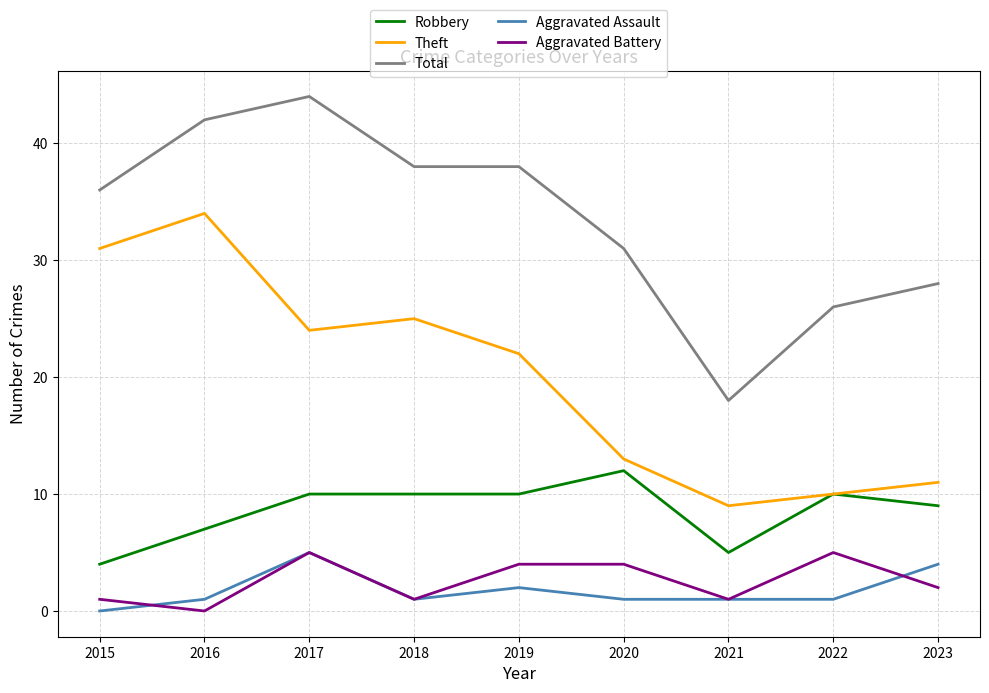

Reading left to right, what are all the values shown in this chart?

Robbery: 4	7	10	10	10	12	5	10	9
Theft: 31	34	24	25	22	13	9	10	11
Total: 36	42	44	38	38	31	18	26	28
Aggravated Assault: 0	1	5	1	2	1	1	1	4
Aggravated Battery: 1	0	5	1	4	4	1	5	2